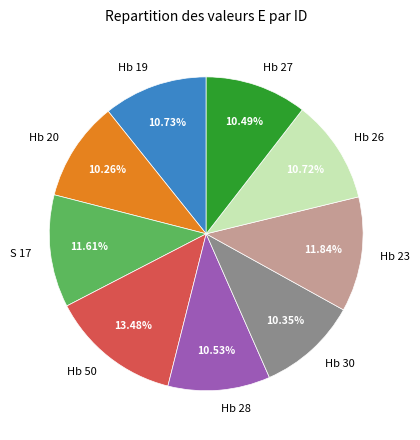

Is there a majority slice in this chart?

No